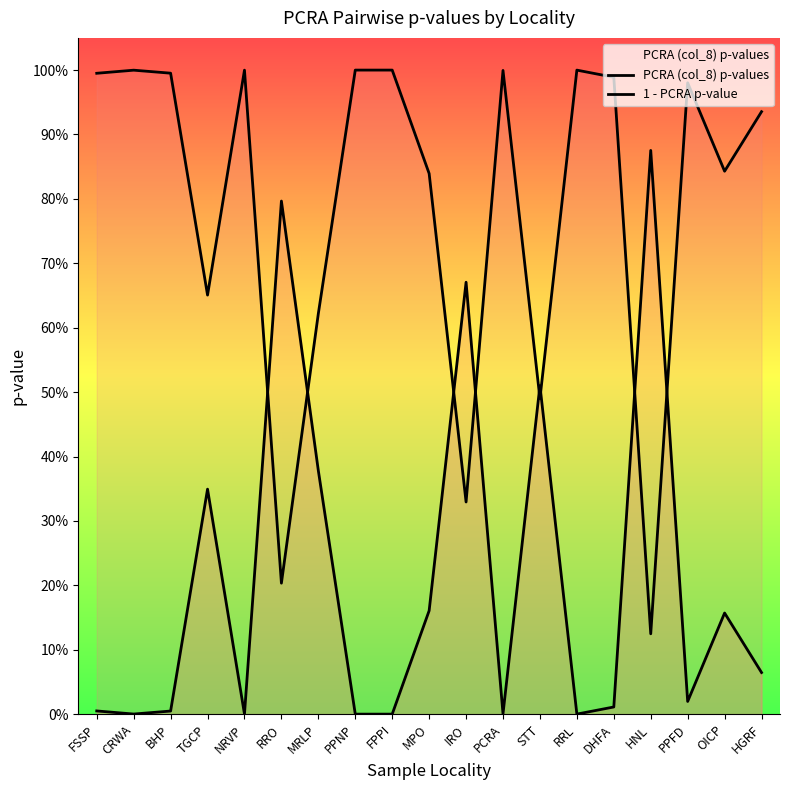

List the labels in order of 1 - PCRA p-value value, smallest first.

HNL, RRO, IRO, STT, MRLP, TGCP, MPO, OICP, HGRF, PPFD, DHFA, FSSP, BHP, PCRA, CRWA, NRVP, RRL, PPNP, FPPI